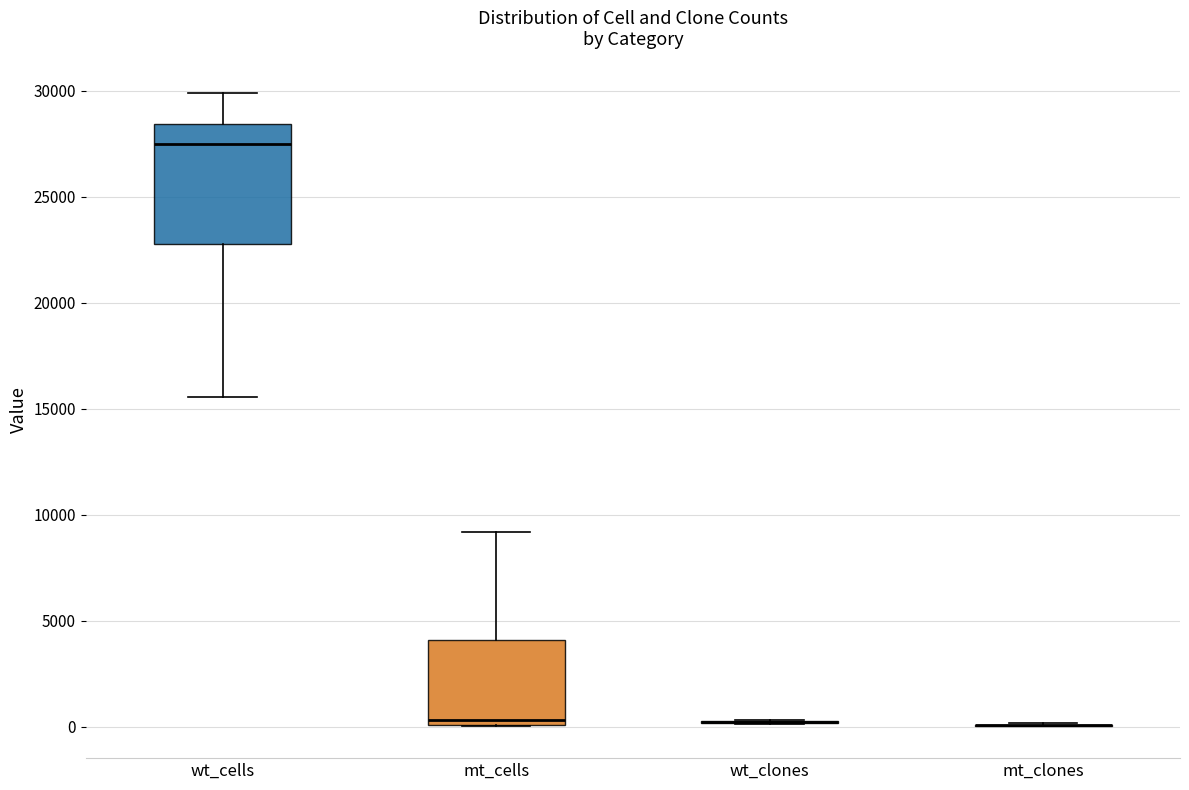

Where is the lower edge of the box for mt_cells on the y-axis? The values are not printed on the chart, so give them approximately, as read against the axis.

0